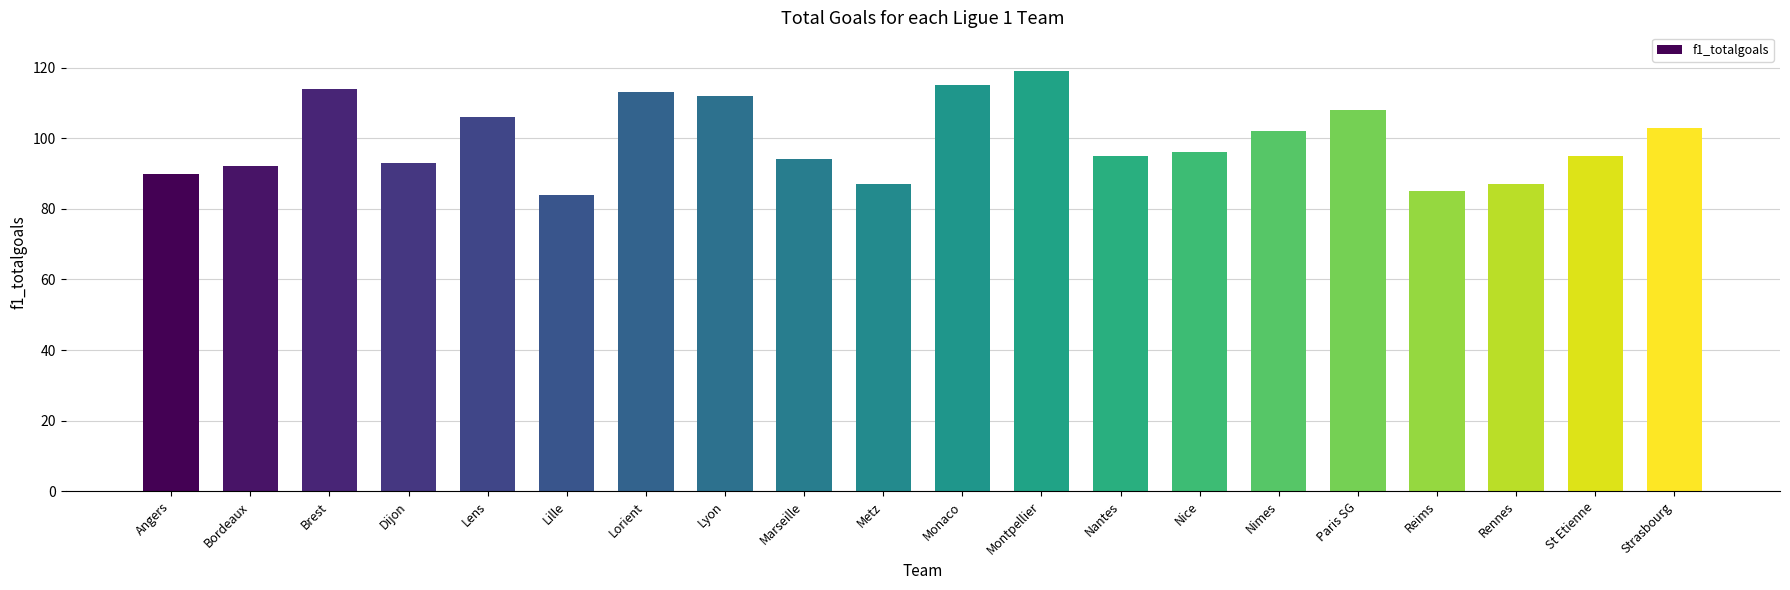

What is the sum of all values?

1990